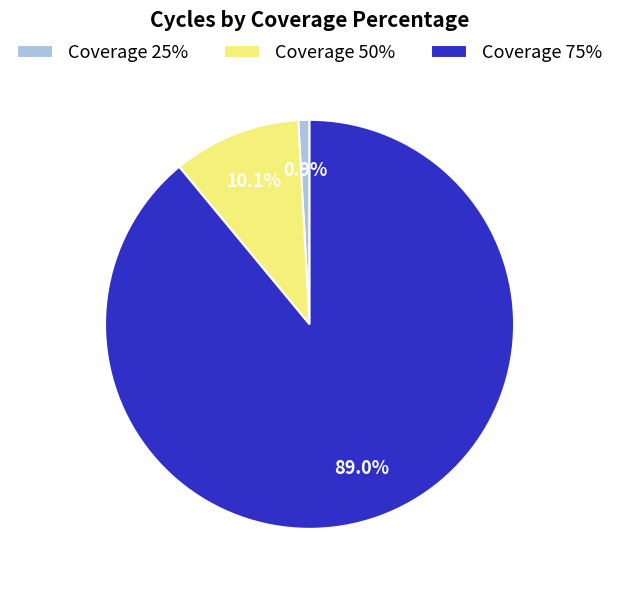

Is there a majority slice in this chart?

Yes